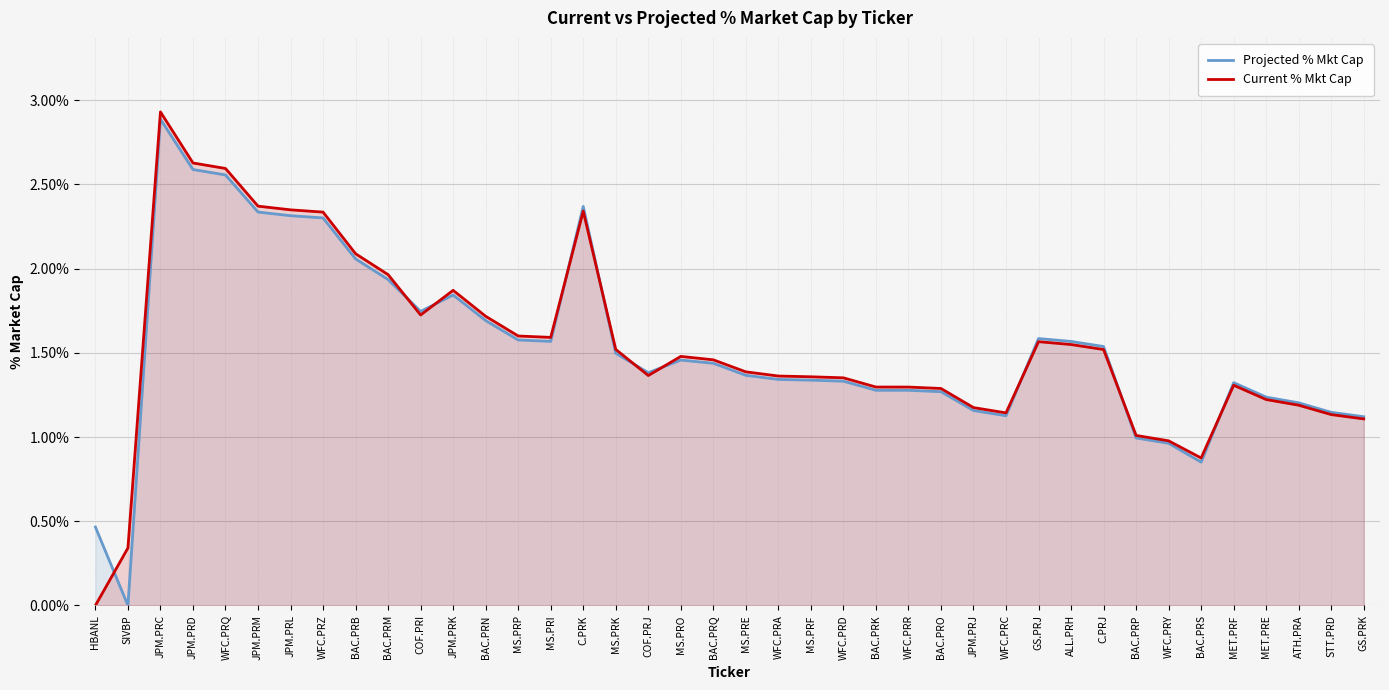

What is the difference between the second highest and minimum values in the Current % Mkt Cap series?

2.6